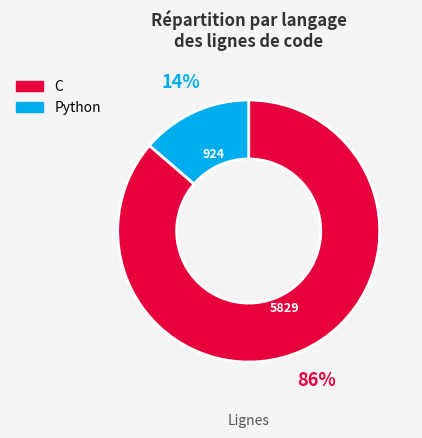

To the nearest percent, what portion does C represent?

86%